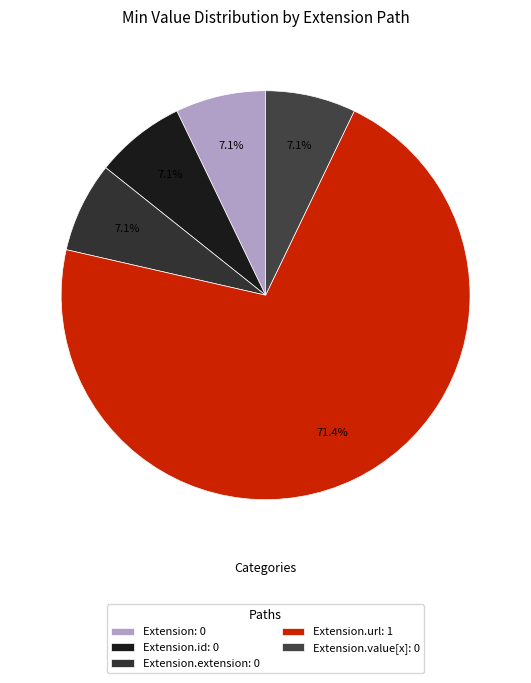

How many slices are in this pie chart?

5